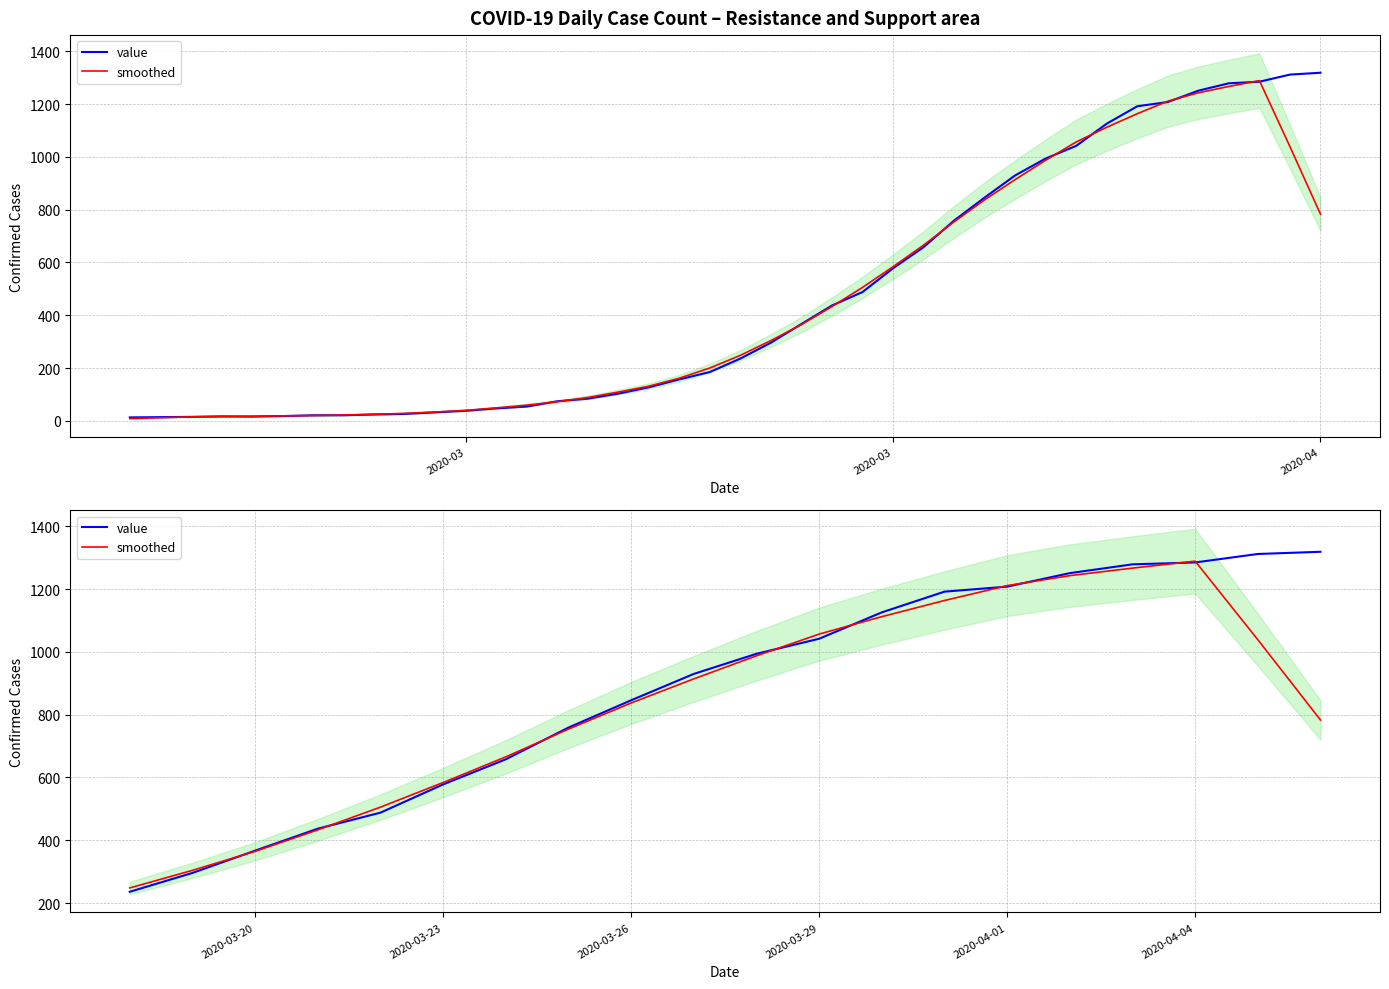

What is the greatest value displayed?

1319.0